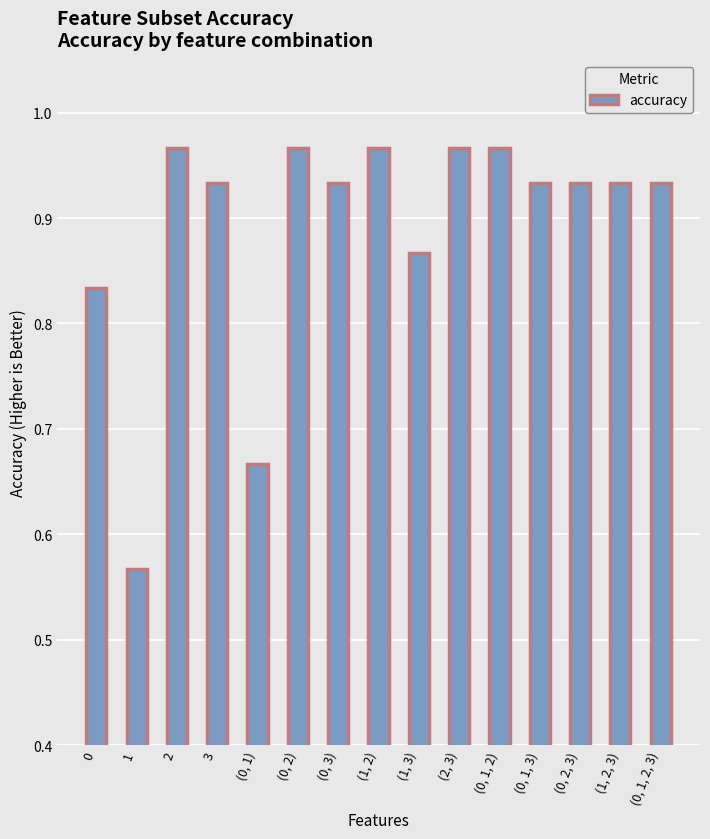

What is the change in value from (0, 1) to (0, 1, 2)?

+0.3